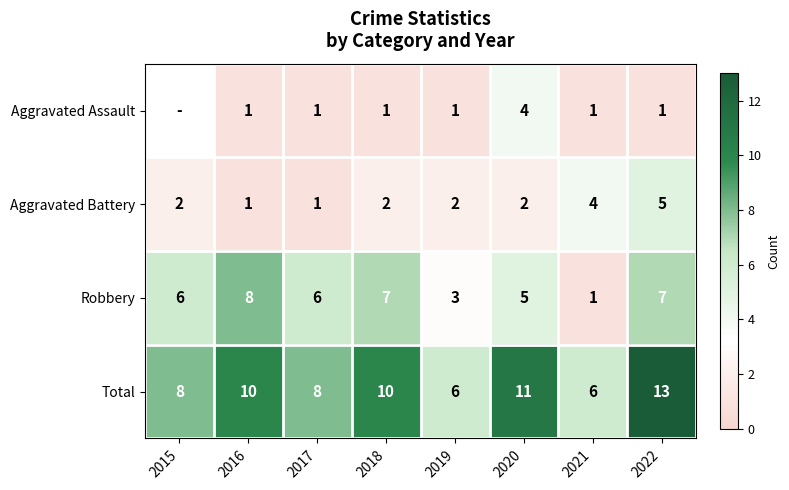

Which series changed the most between 2017 and 2022?

Total